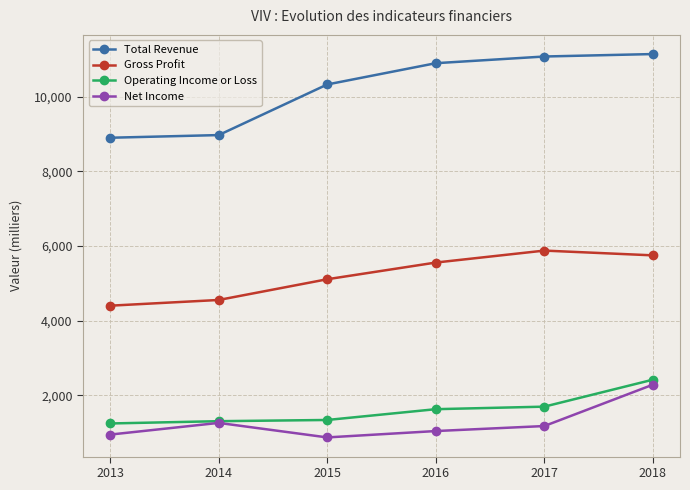

Does the chart have visible grid lines?

Yes